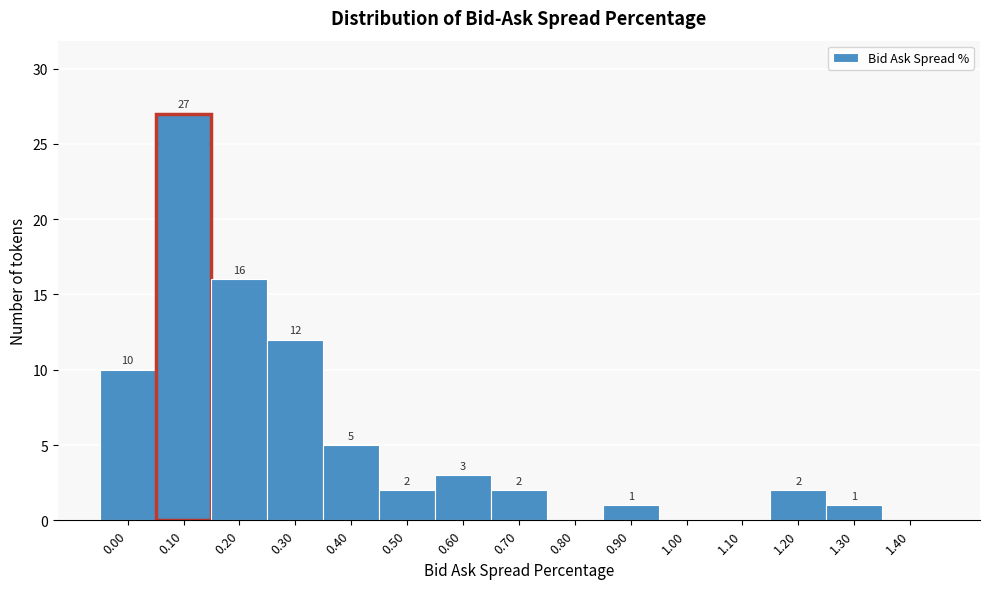

Reading left to right, what are all the values shown in this chart?

0.00=10	0.10=27	0.20=16	0.30=12	0.40=5	0.50=2	0.60=3	0.70=2	0.80=0	0.90=1	1.00=0	1.10=0	1.20=2	1.30=1	1.40=0